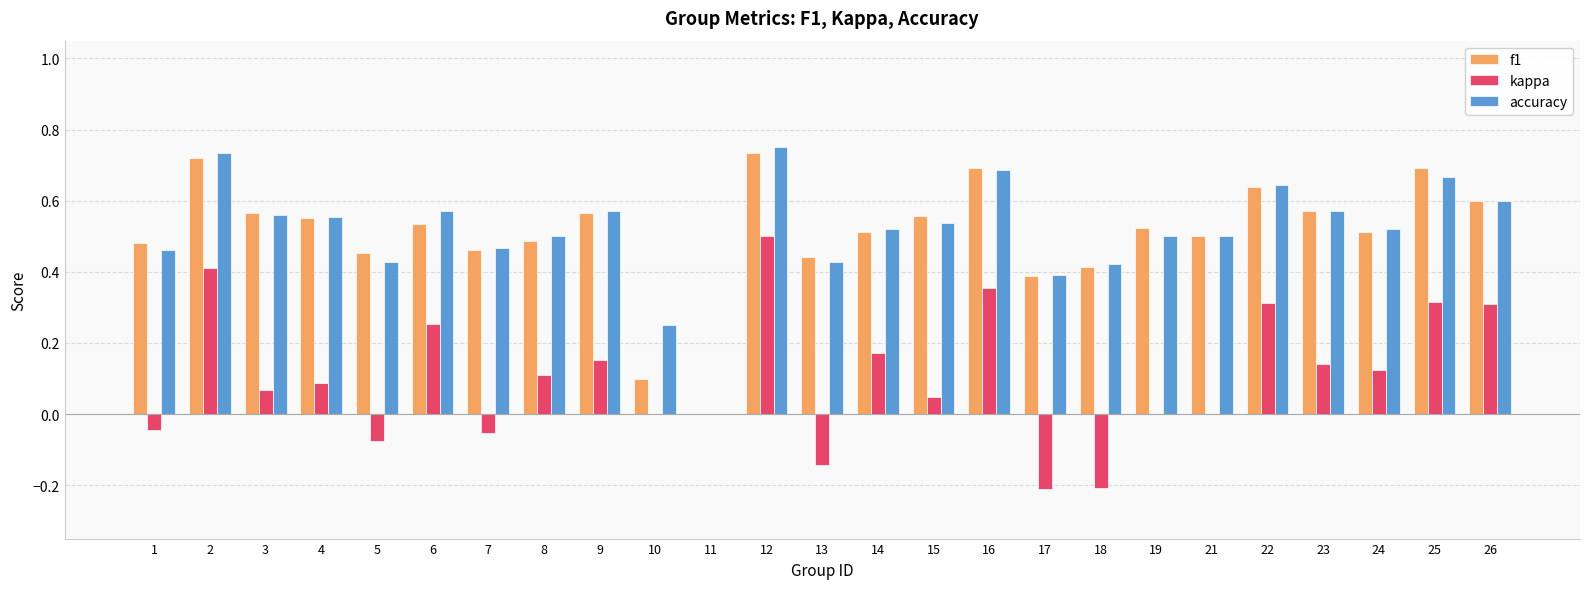

At which category is the sum across all series the highest?

12